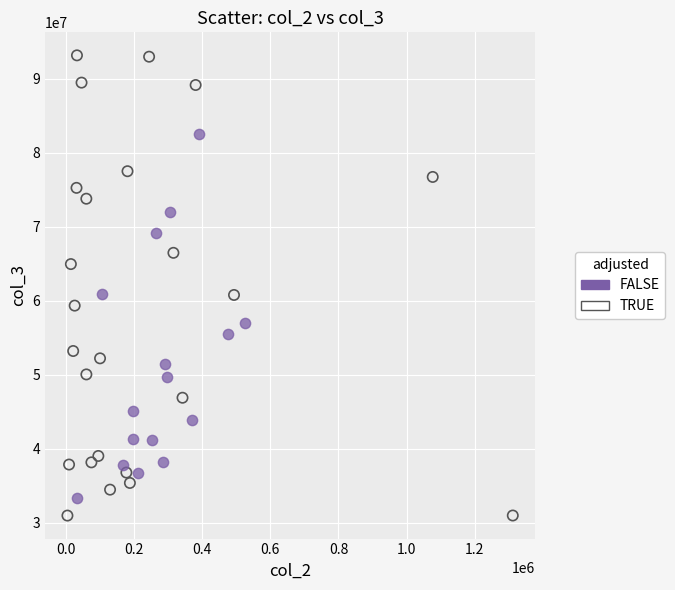

Which series reaches the maximum Y coordinate?

TRUE